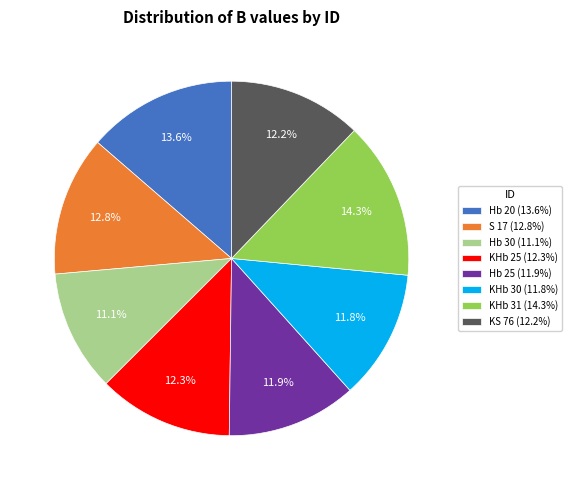

What is the total percentage of KHb 25 and Hb 30?

23.4%